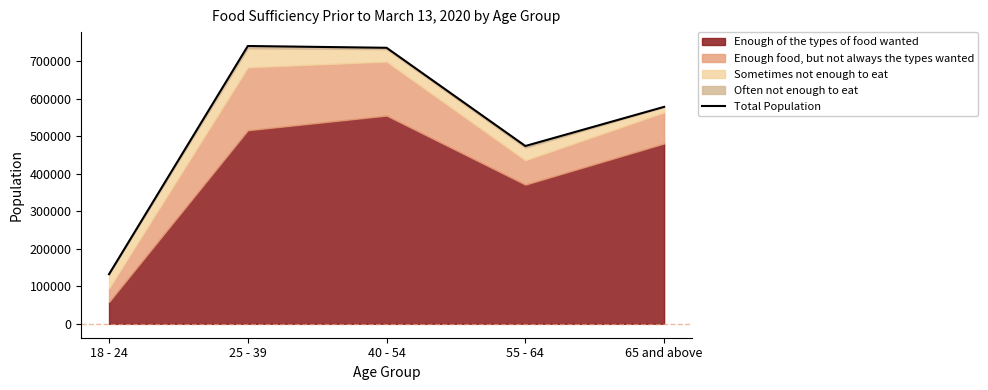

Does the chart have visible grid lines?

No